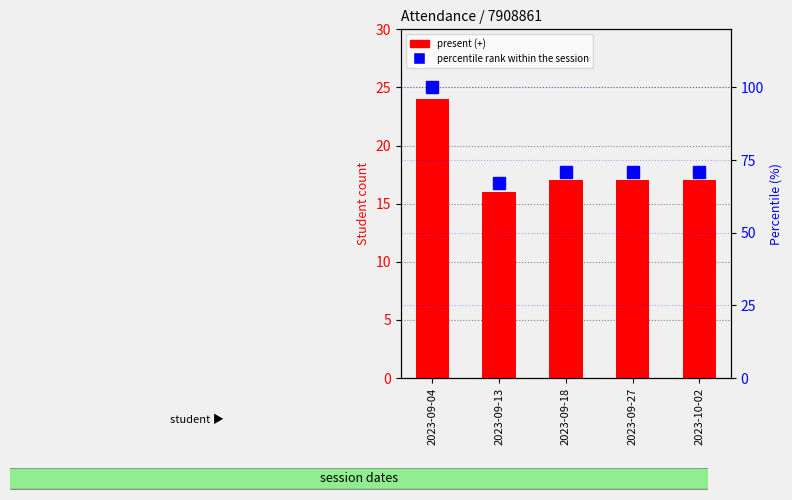

Which series has the widest spread of values?

percentile rank within the session